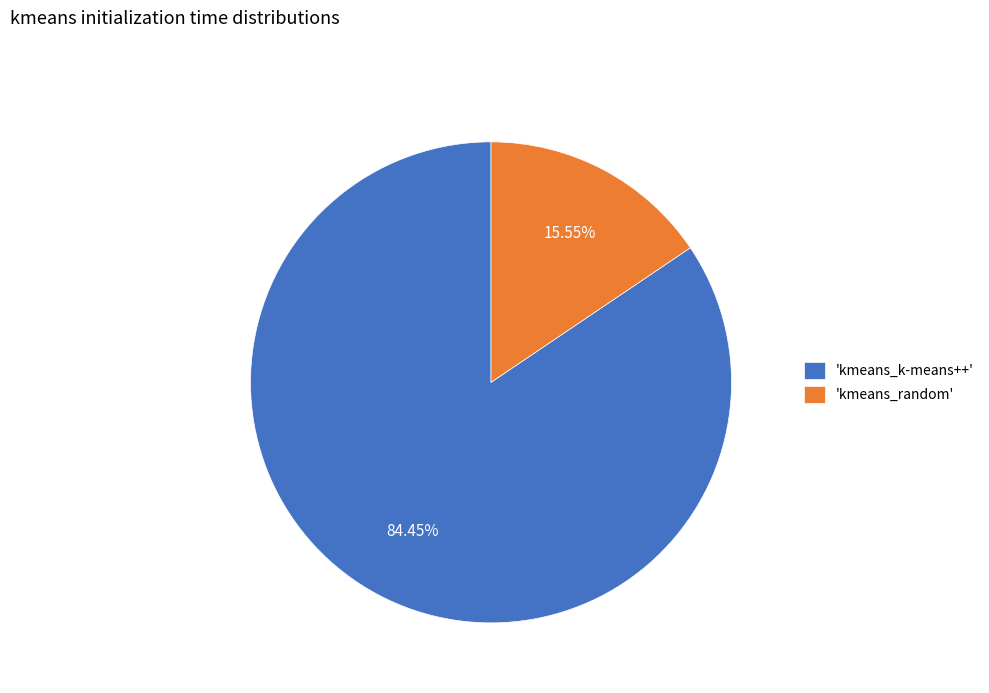

Does any single category account for the majority?

Yes